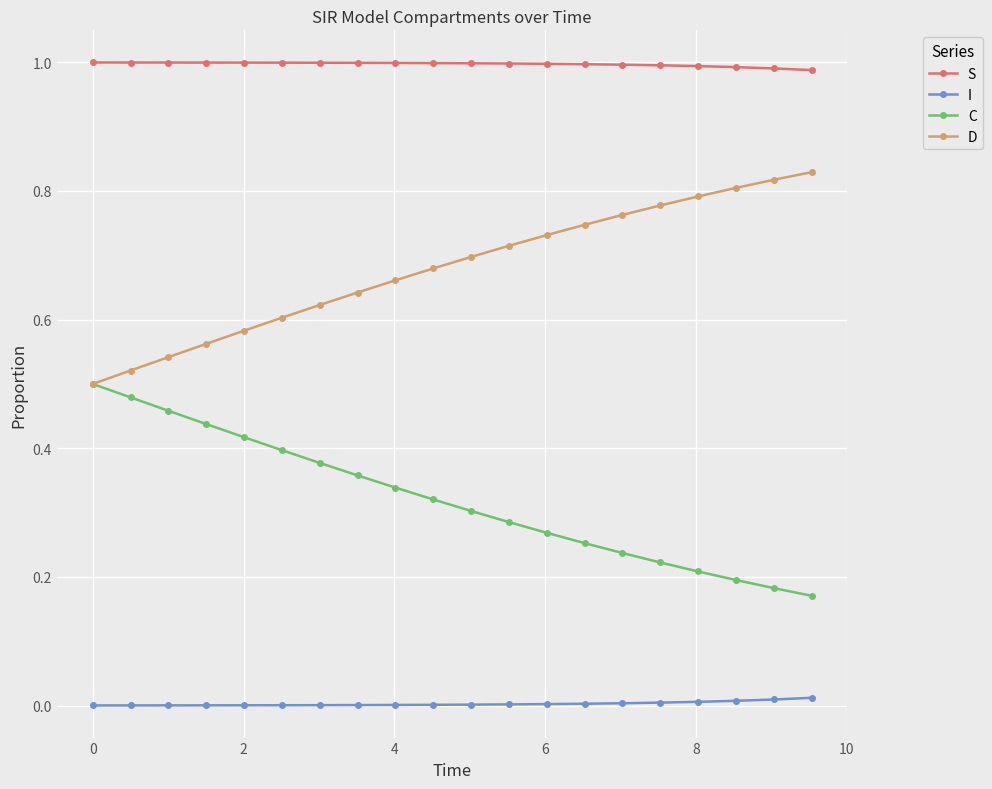

Which series has the largest total across all categories?

S